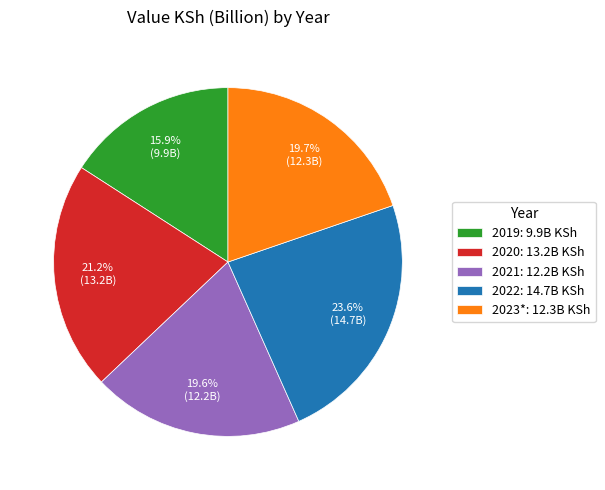

To the nearest percent, what is the difference between the 2019 and 2021 slice percentages?

4%